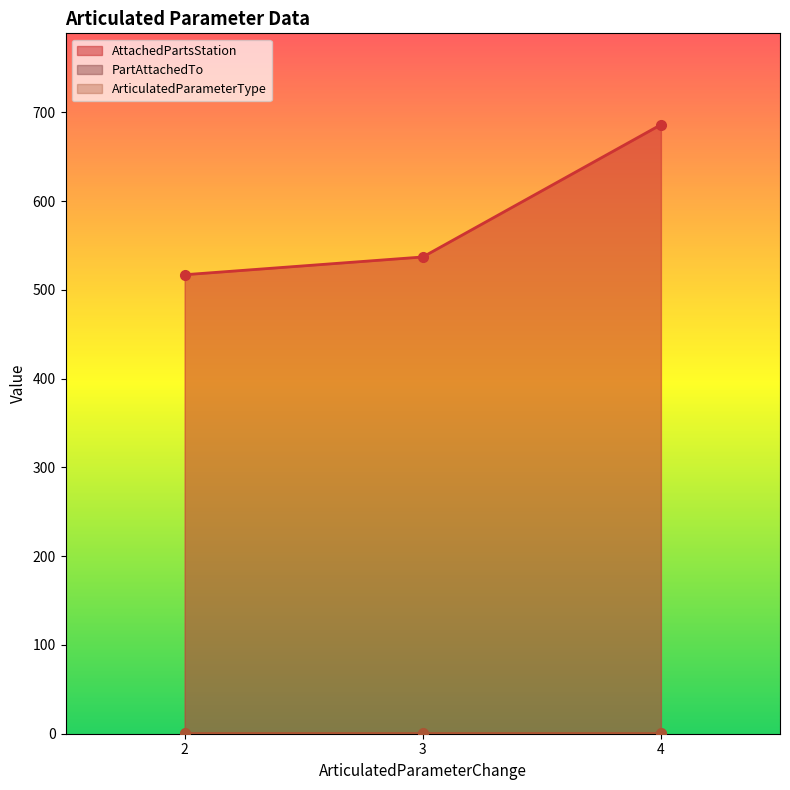

What is the spread (max minus min) of values at 3?

537